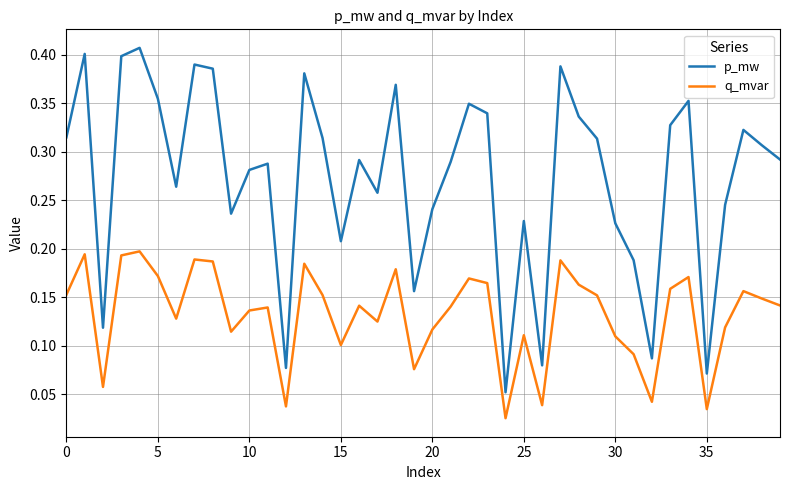

At how many categories does at least one series exceed 0?

40